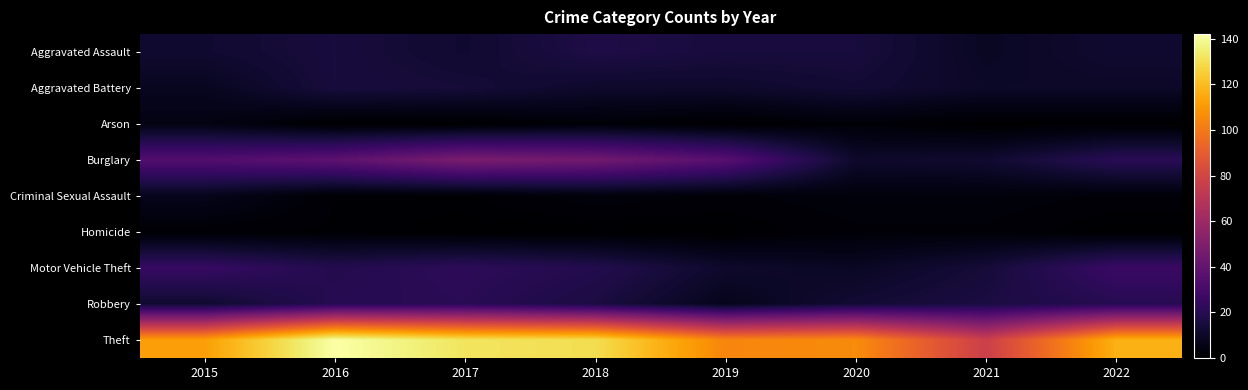

How many categories are shown in the chart?

8